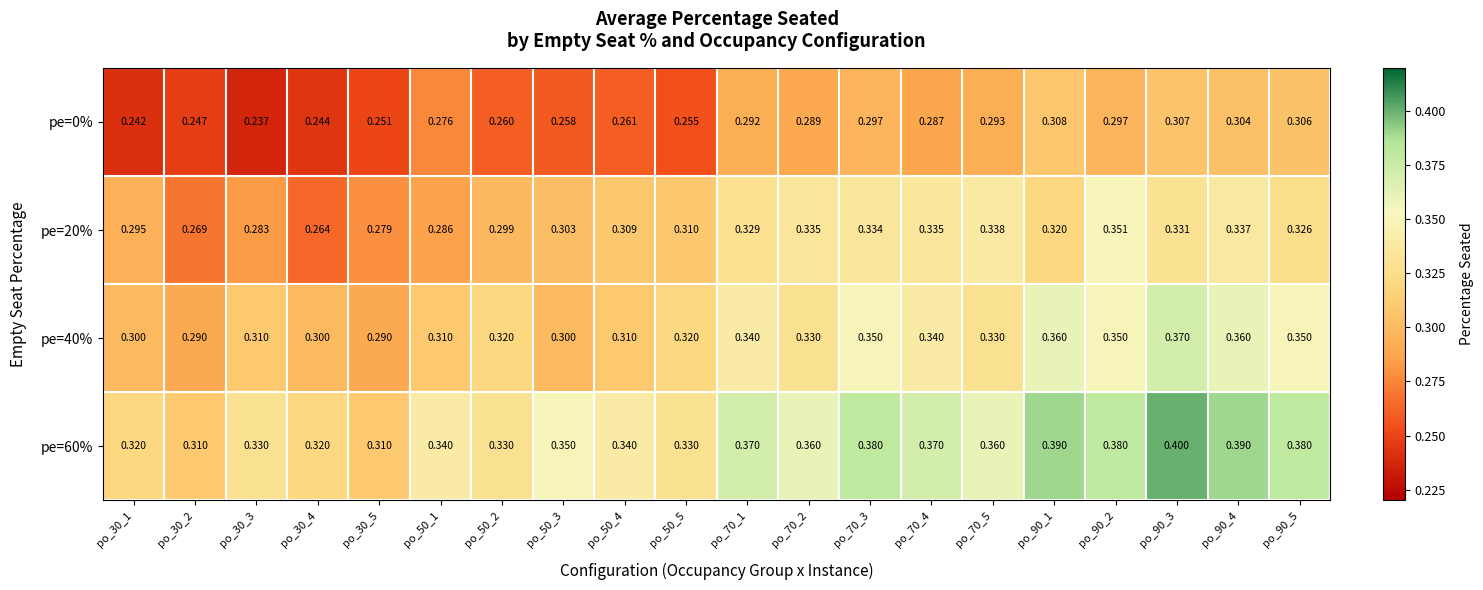

Is the value of pe=40% at po_70_4 greater than the value of pe=60% at po_50_2?

Yes